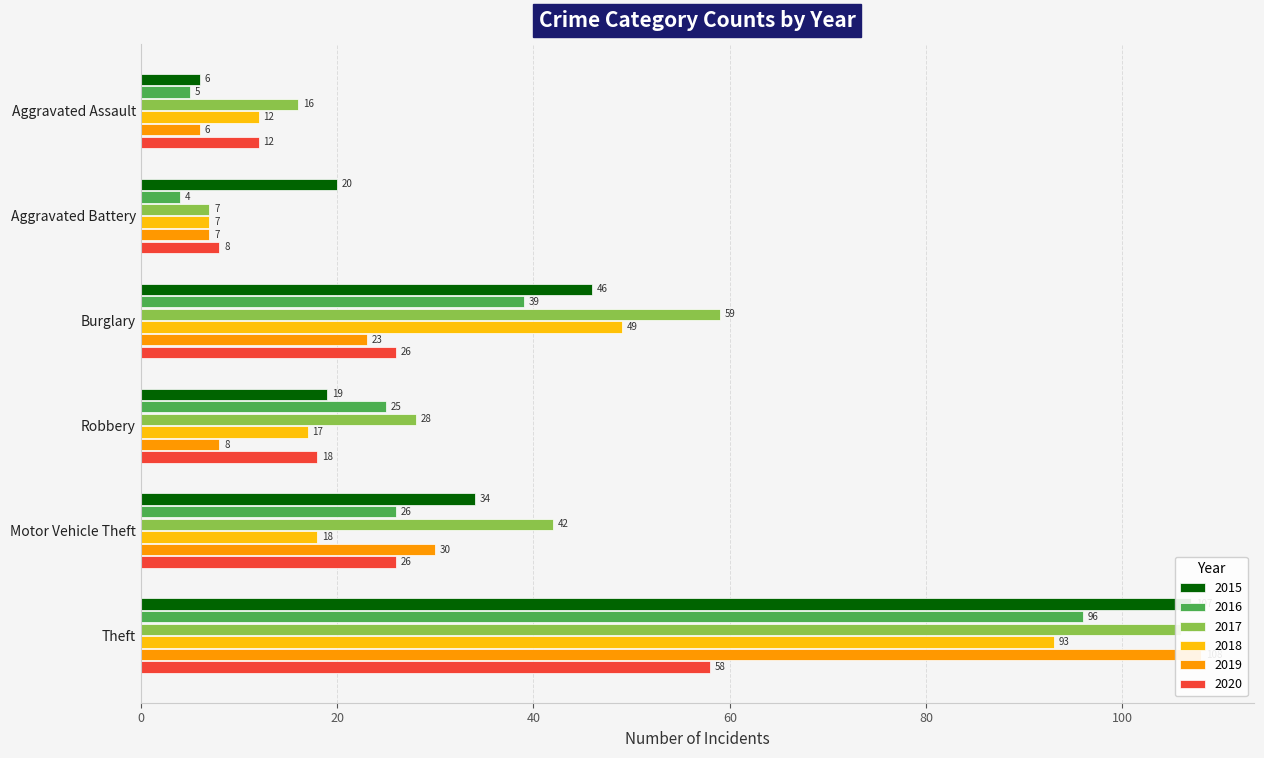

At which category is the sum across all series the highest?

Theft